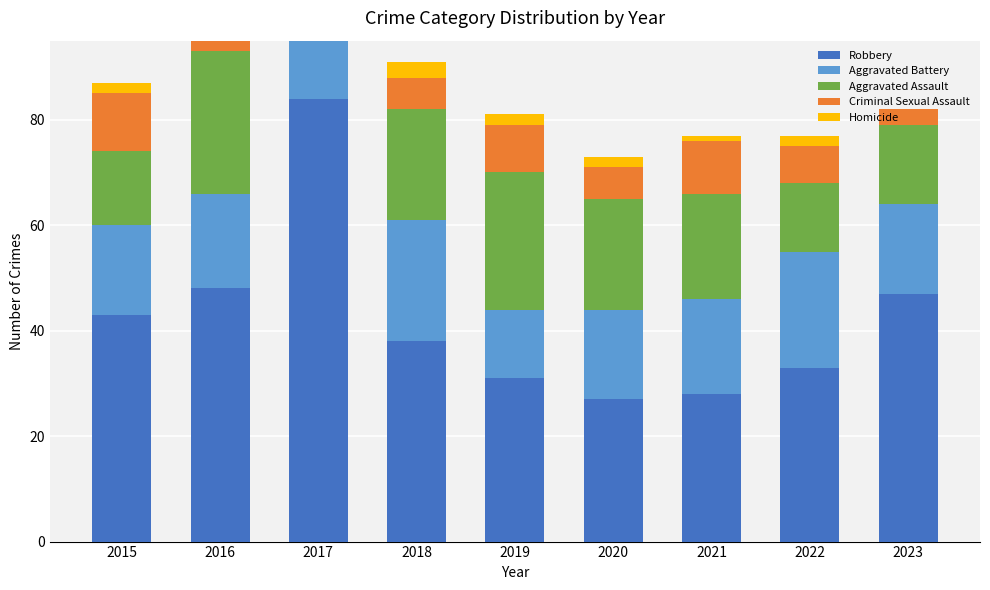

How many data points does each series have?

9